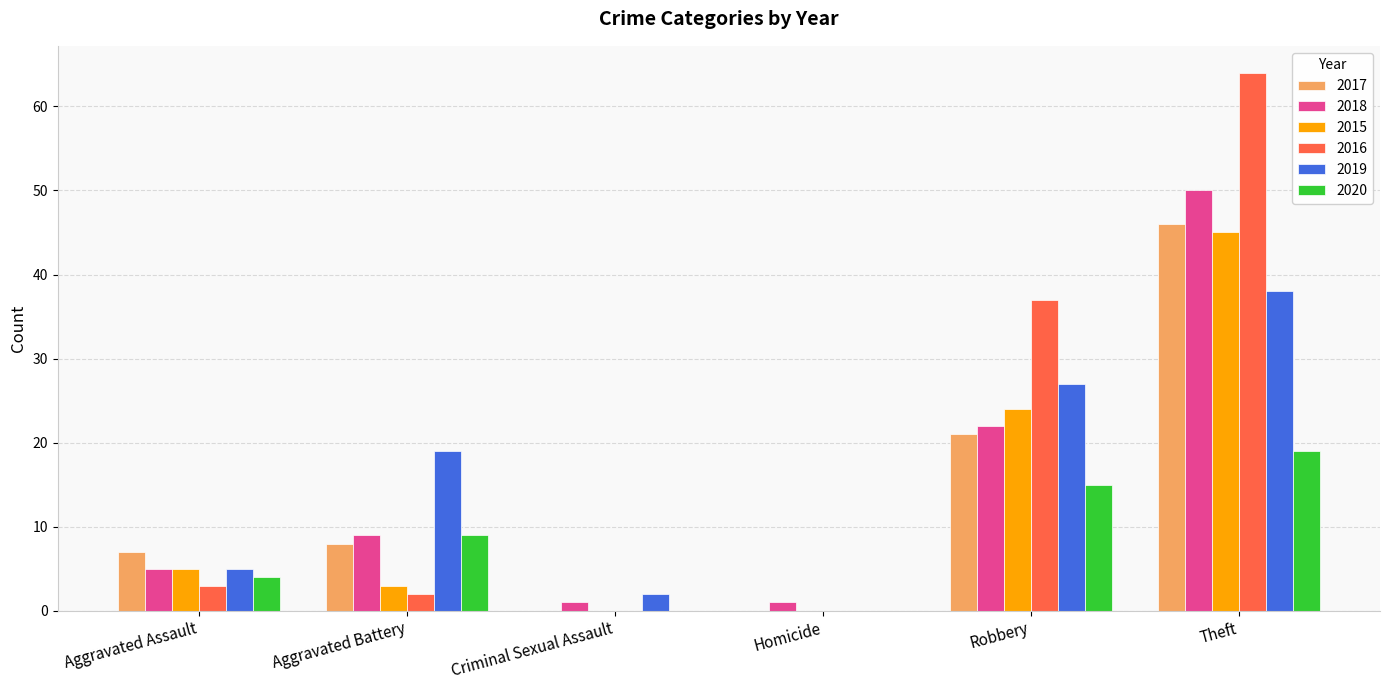

What is the maximum value shown in the chart?

64